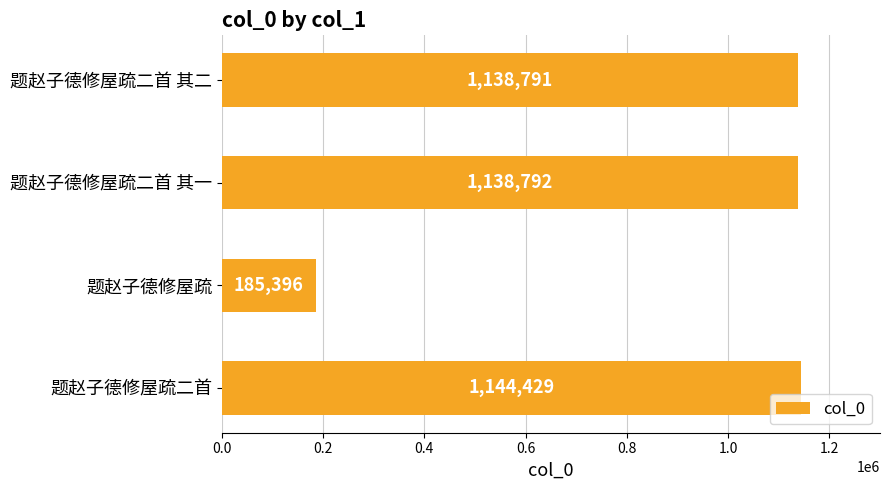

Which label corresponds to the largest value in the chart?

题赵子德修屋疏二首